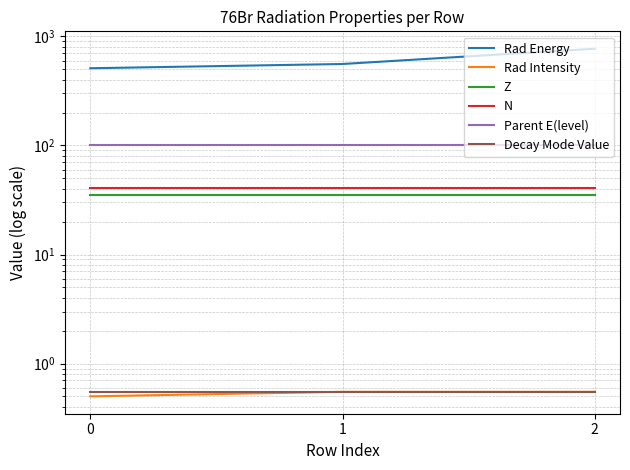

What are all the series names shown in the legend?

Rad Energy, Rad Intensity, Z, N, Parent E(level), Decay Mode Value